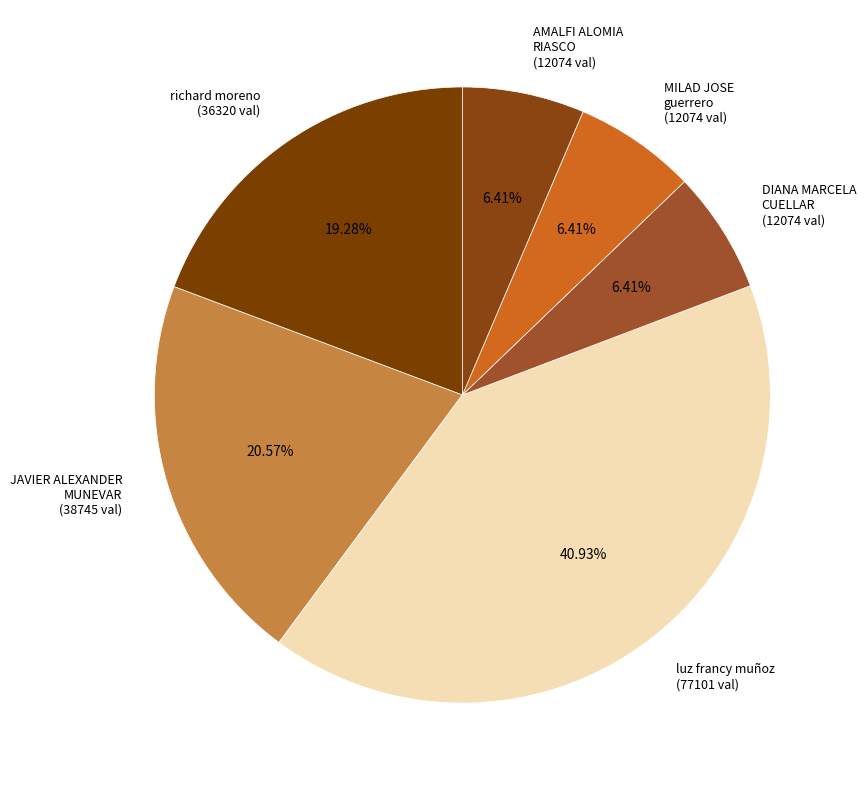

How many segments does this pie chart have?

6